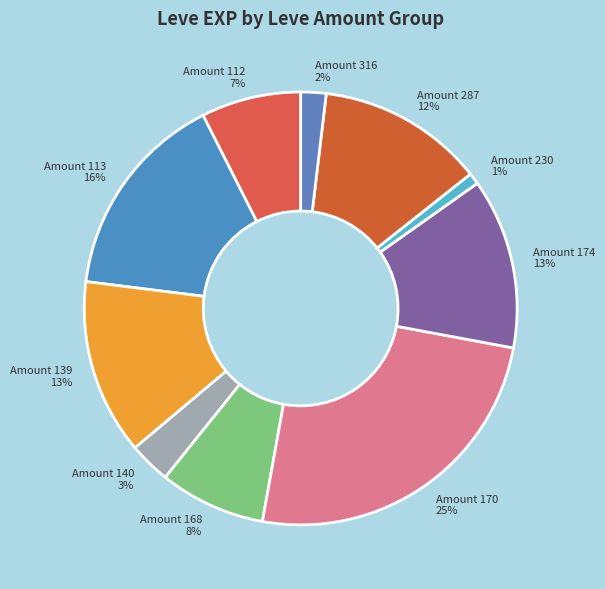

To the nearest percent, what is the average slice percentage?

10%